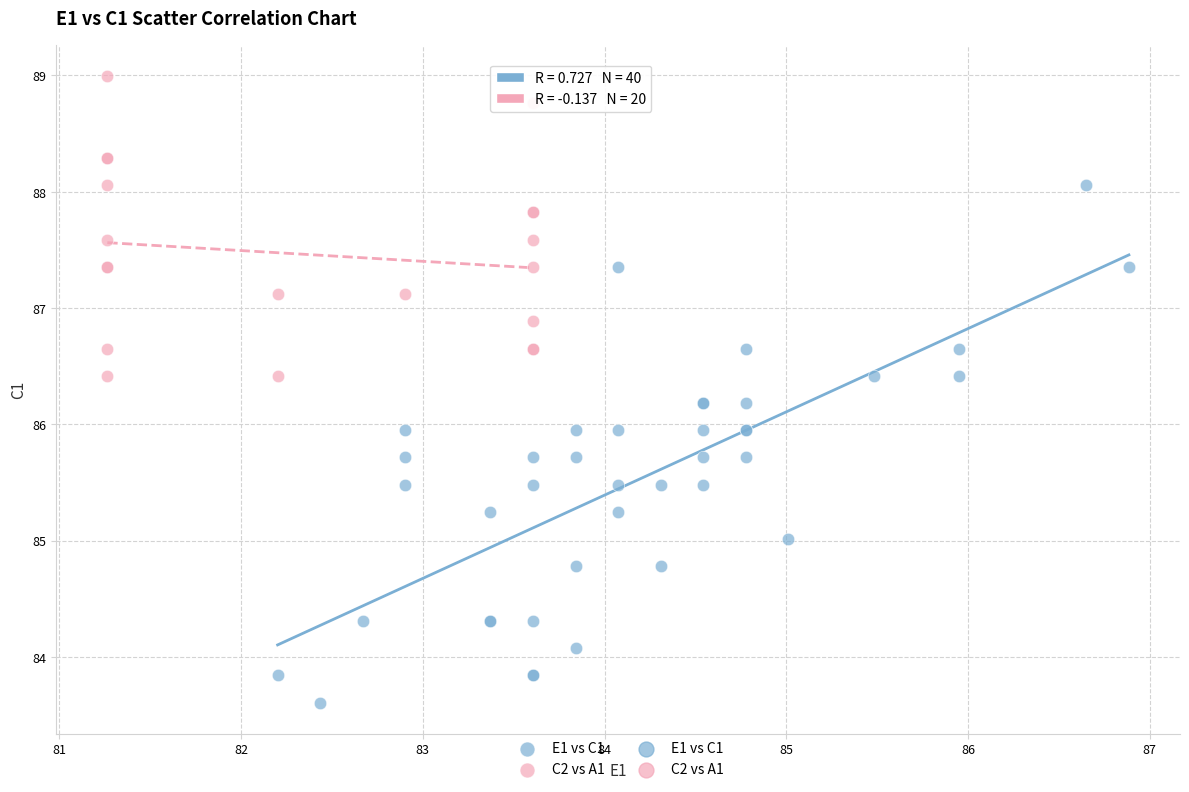

Which series reaches the maximum Y coordinate?

C2 vs A1